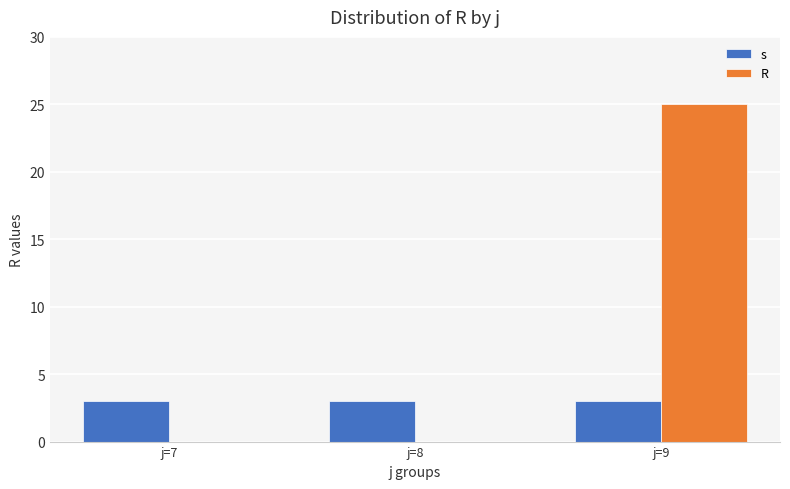

What is the total value across all series at j=9?

28